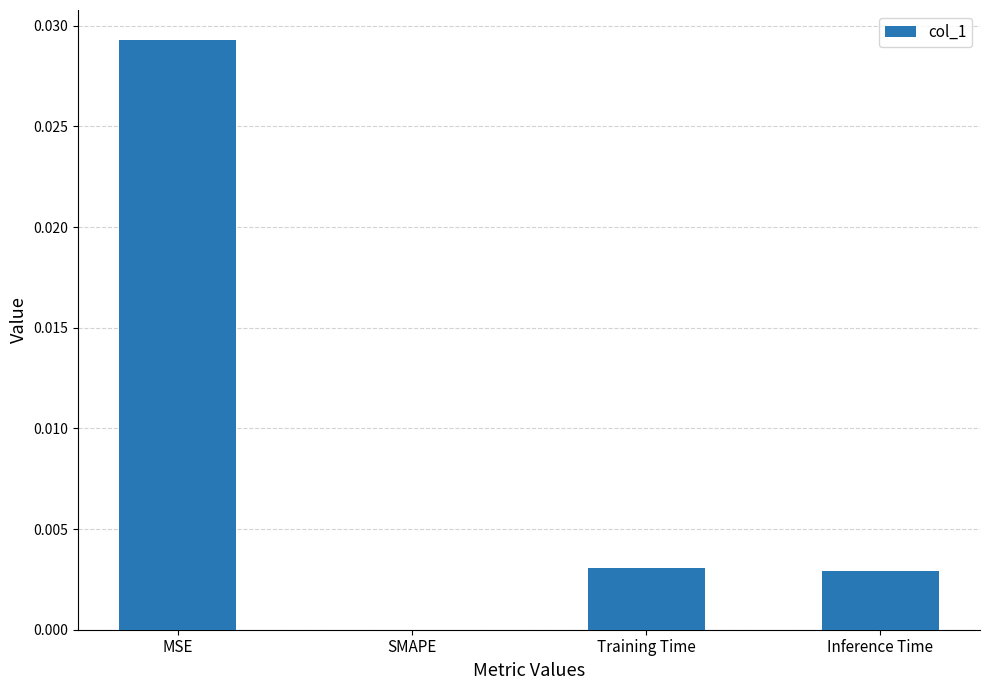

Is it true that the value at Training Time is 0.0?

True